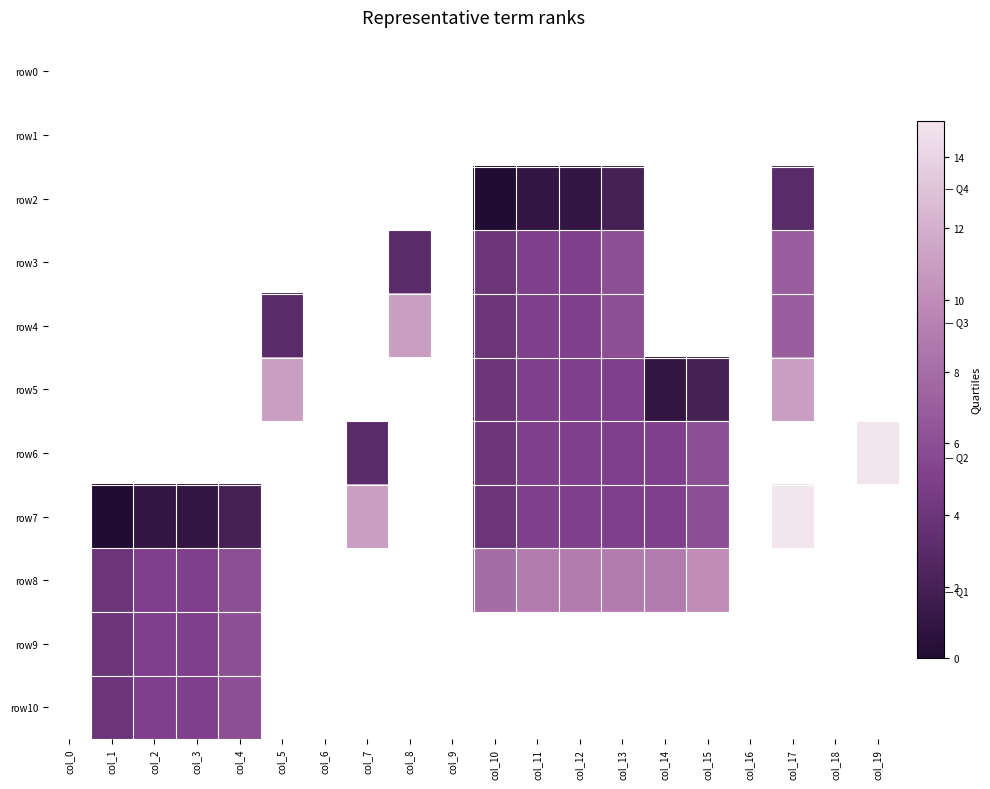

Where does the row7 series first go above 4?

col_7